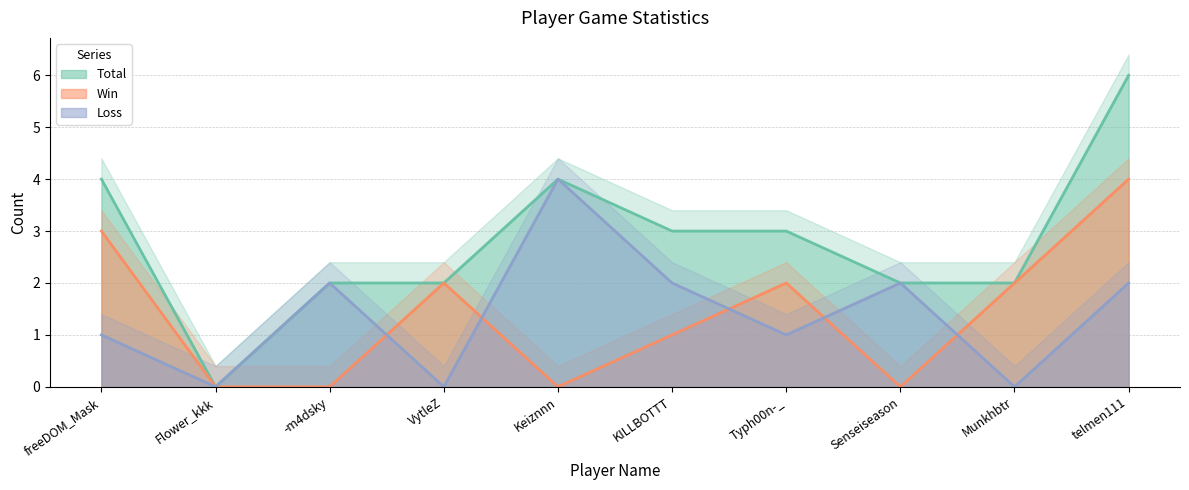

True or false: Loss and Total intersect in this chart.

False